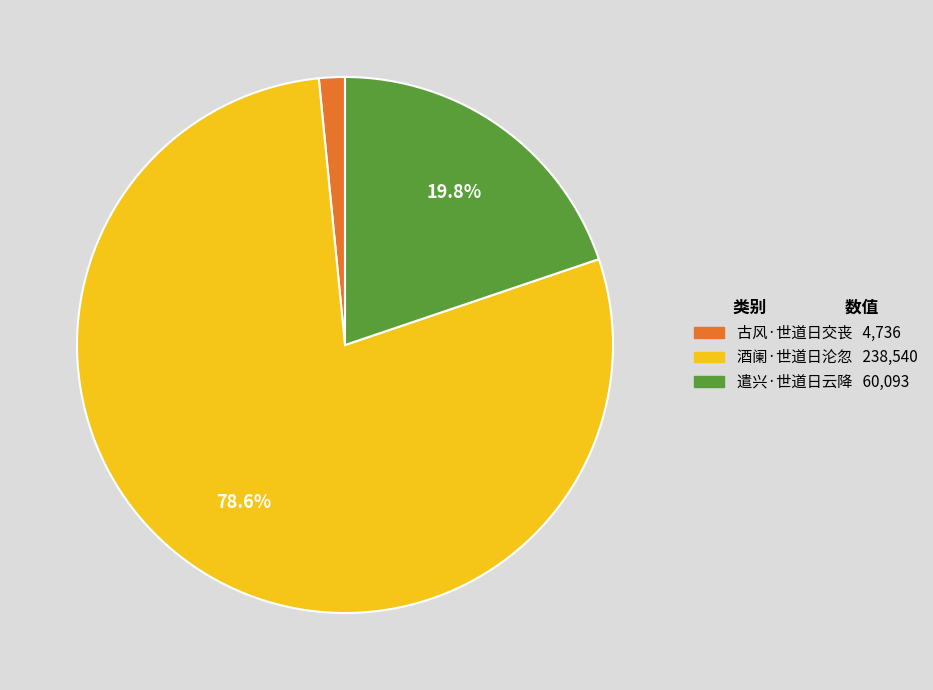

Combined, do 酒阑·世道日沦忽 and 遣兴·世道日云降 account for over 50%?

Yes